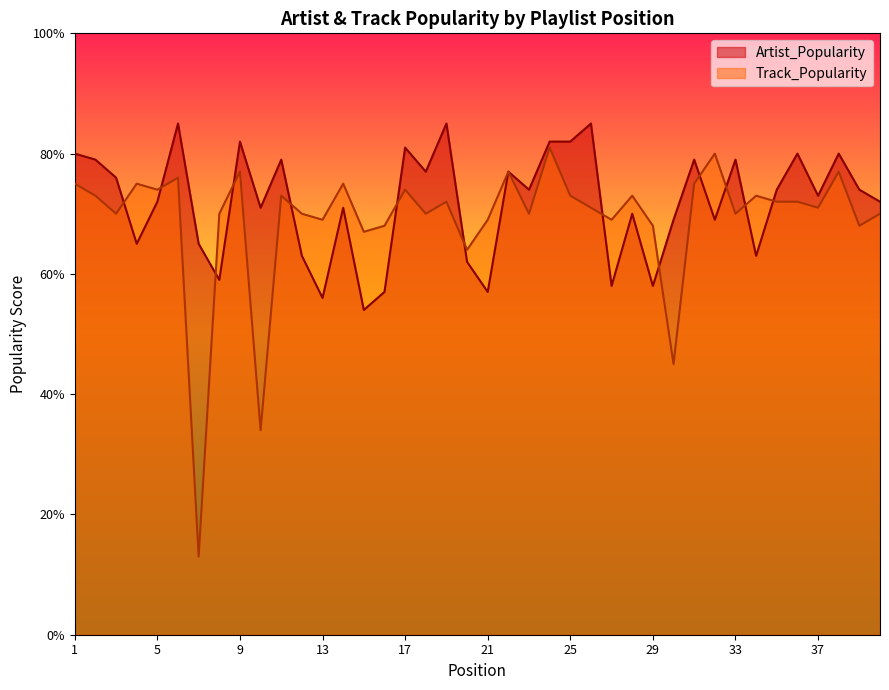

What is the difference between the maximum and second lowest values in the Artist_Popularity series?

29